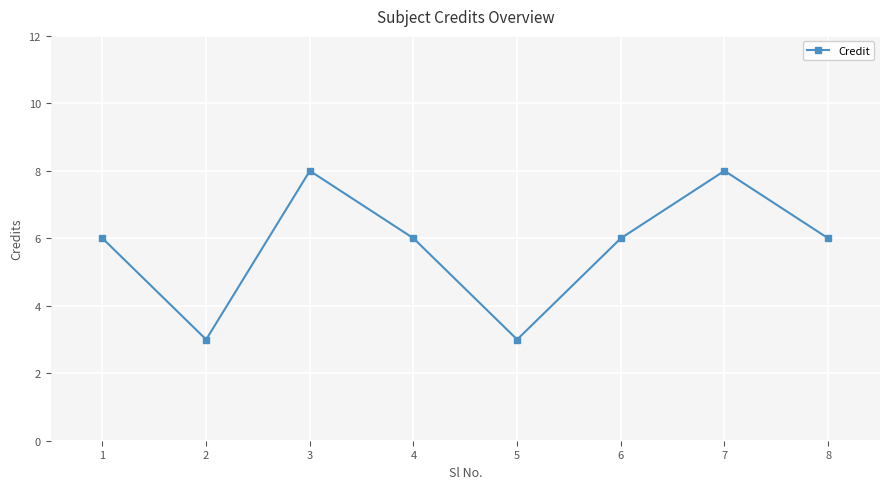

Reading left to right, list all the values displayed in this chart.

6	3	8	6	3	6	8	6